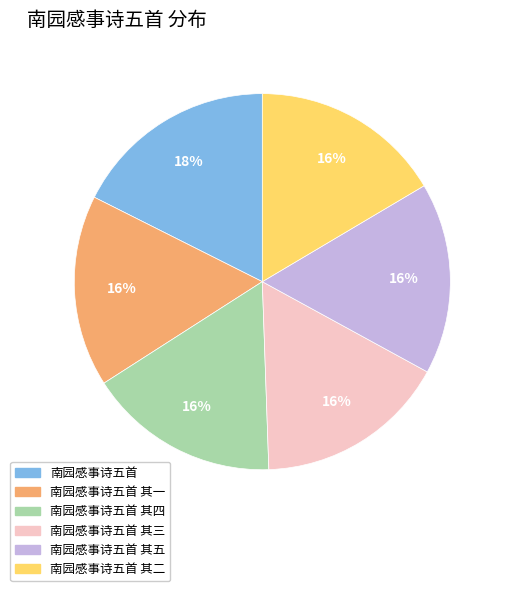

Approximately how many times larger is the value at 南园感事诗五首 compared to 南园感事诗五首 其四?

1.1